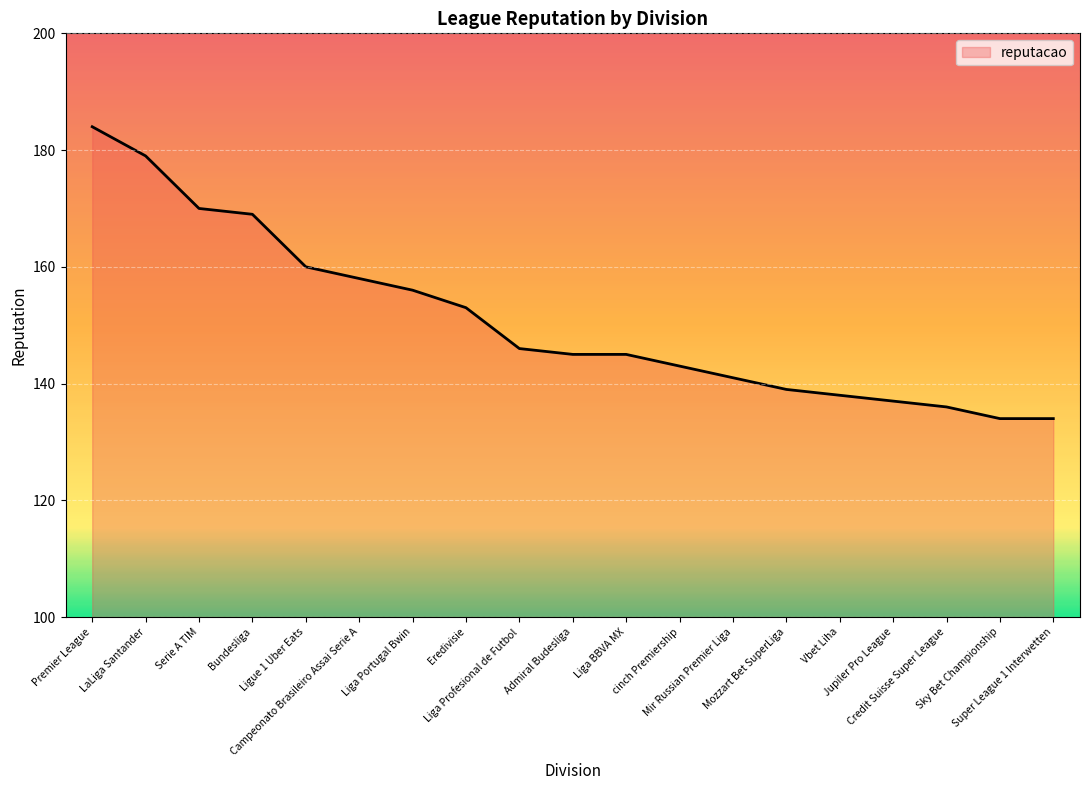

What is the greatest value displayed?

184